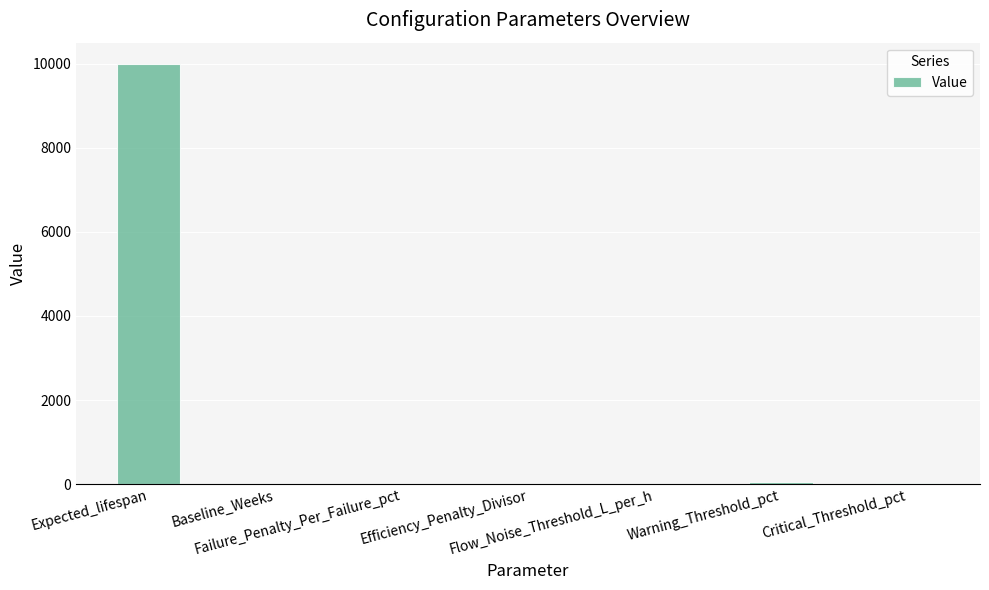

What is the maximum value shown in the chart?

10000